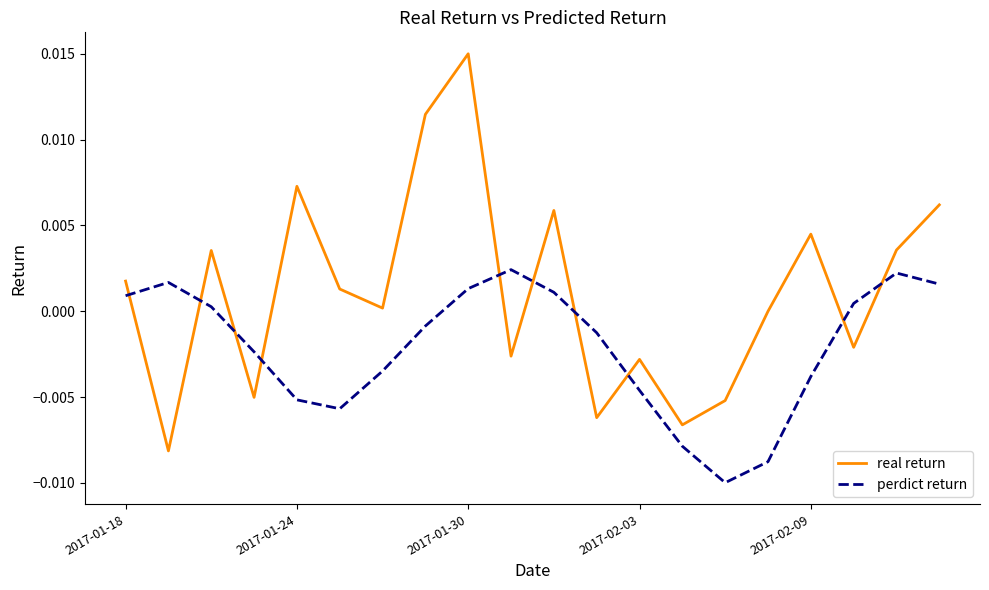

Which series has the widest spread of values?

real return